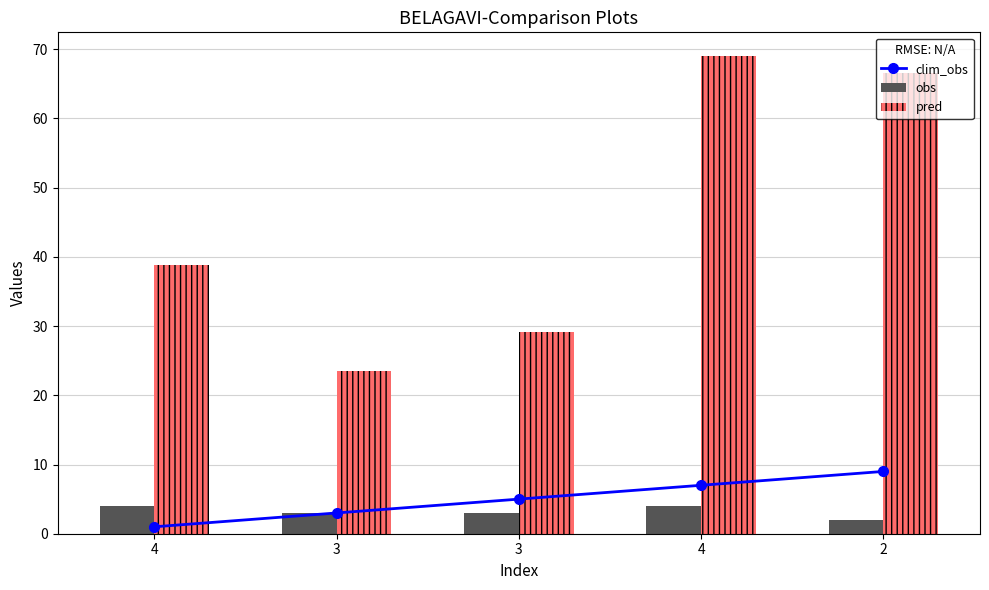

What is the difference between the highest and lowest values at 3?

20.6